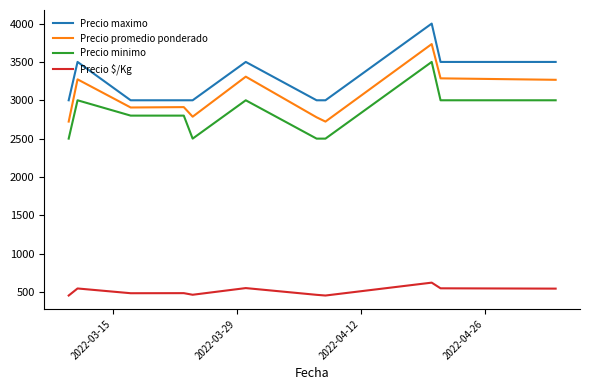

What is the highest value of the Precio promedio ponderado series?

3733